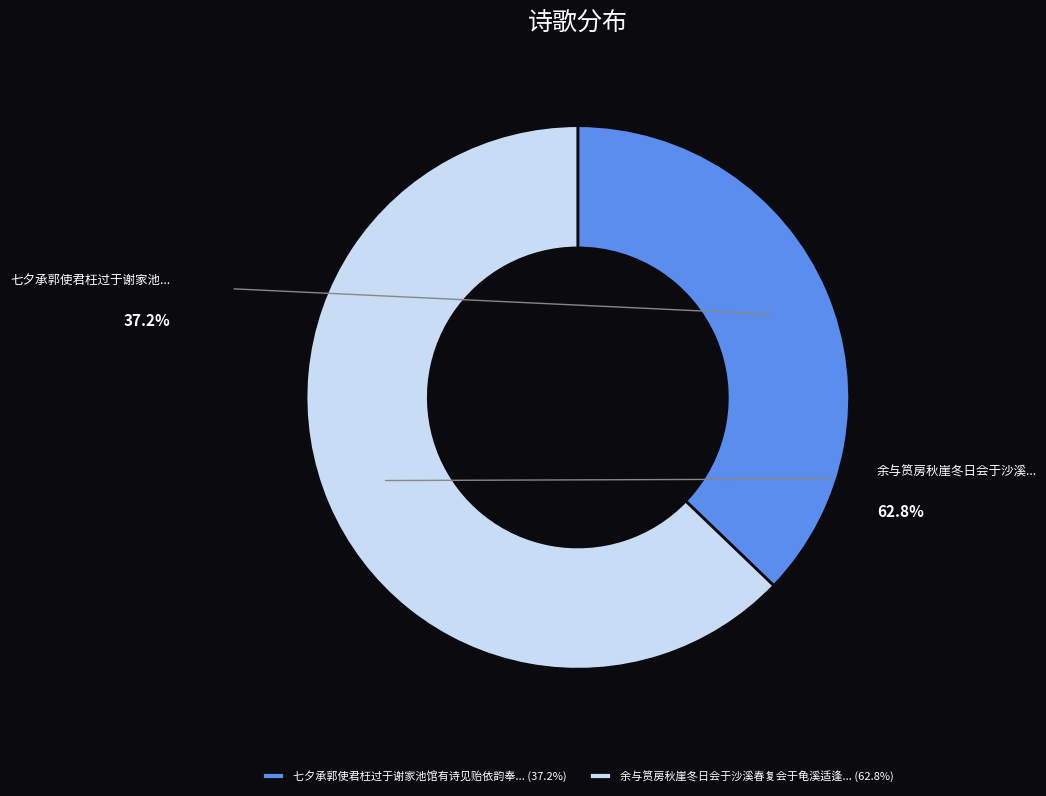

To the nearest percent, what is the difference between the 余与筼房秋崖冬日会于沙溪春复会于龟溪适逢祠山诞辰二翁有诗见贻依韵酬答 and 七夕承郭使君枉过于谢家池馆有诗见贻依韵奉答 slice percentages?

26%